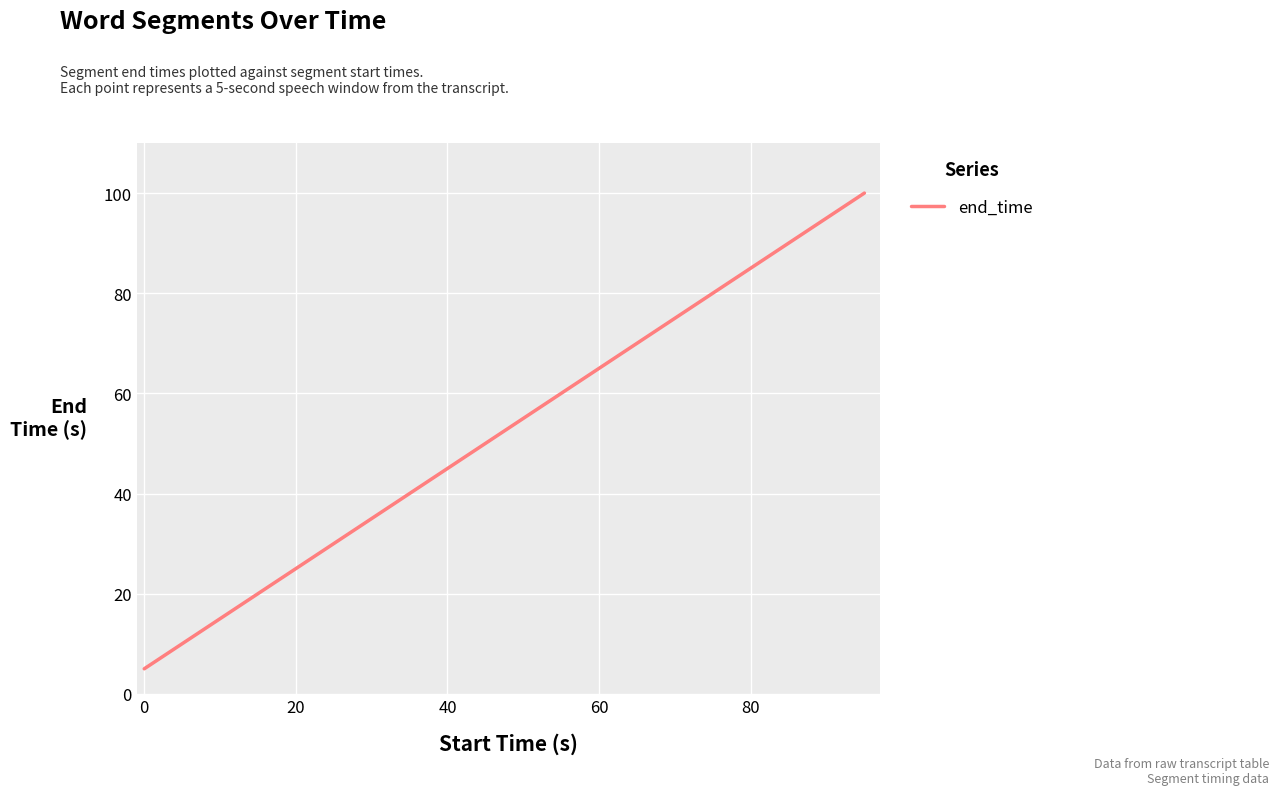

What is the maximum value shown in the chart?

100